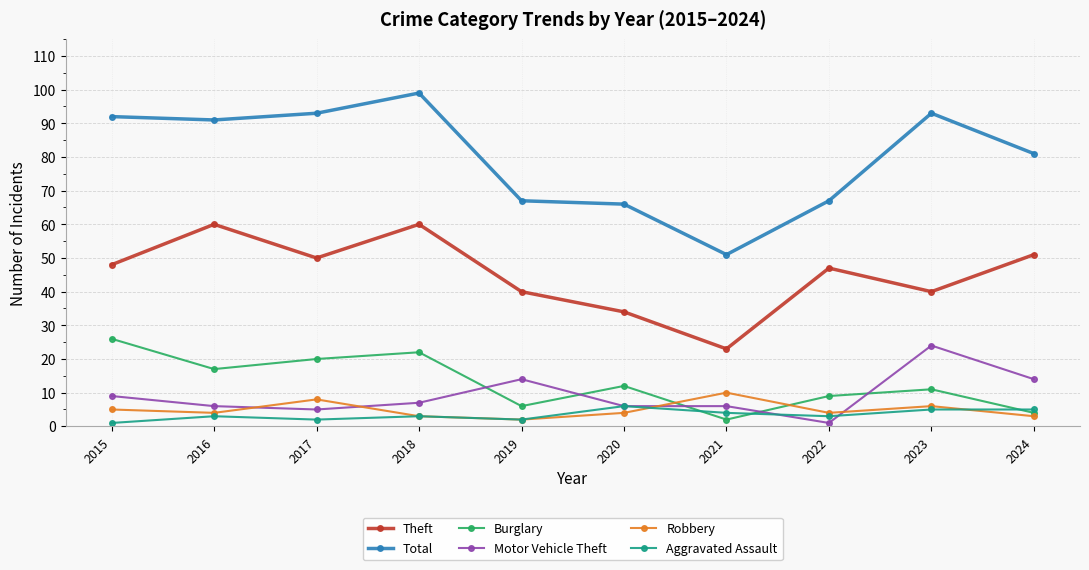

Reading left to right, extract all data points from this chart.

Theft: 2015=48	2016=60	2017=50	2018=60	2019=40	2020=34	2021=23	2022=47	2023=40	2024=51
Total: 2015=92	2016=91	2017=93	2018=99	2019=67	2020=66	2021=51	2022=67	2023=93	2024=81
Burglary: 2015=26	2016=17	2017=20	2018=22	2019=6	2020=12	2021=2	2022=9	2023=11	2024=4
Motor Vehicle Theft: 2015=9	2016=6	2017=5	2018=7	2019=14	2020=6	2021=6	2022=1	2023=24	2024=14
Robbery: 2015=5	2016=4	2017=8	2018=3	2019=2	2020=4	2021=10	2022=4	2023=6	2024=3
Aggravated Assault: 2015=1	2016=3	2017=2	2018=3	2019=2	2020=6	2021=4	2022=3	2023=5	2024=5